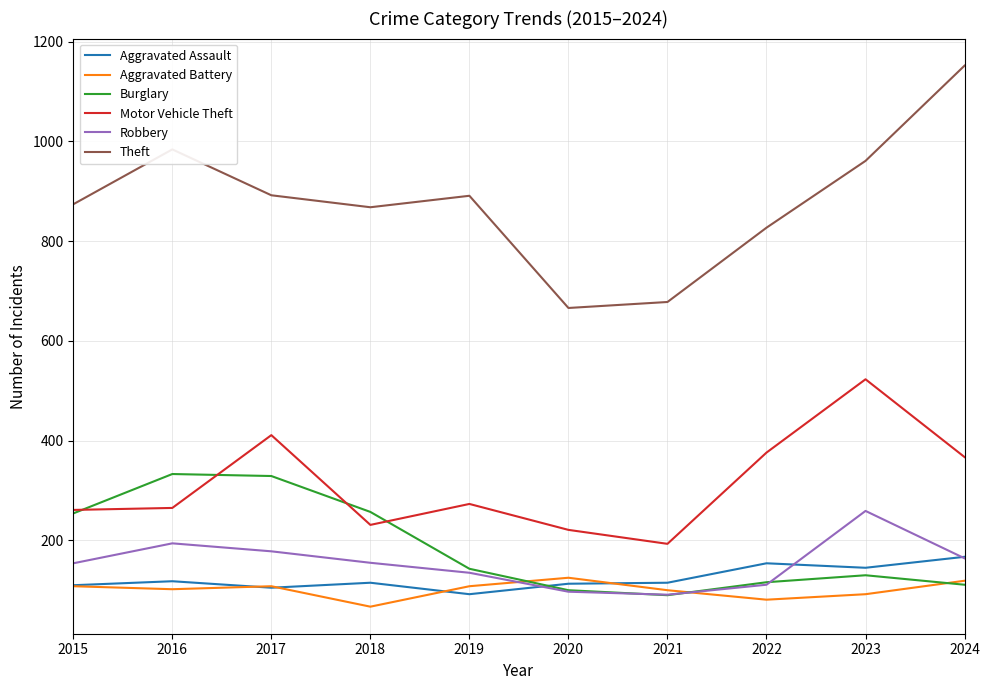

The Aggravated Battery series shows 200 at 2020. True or false?

False